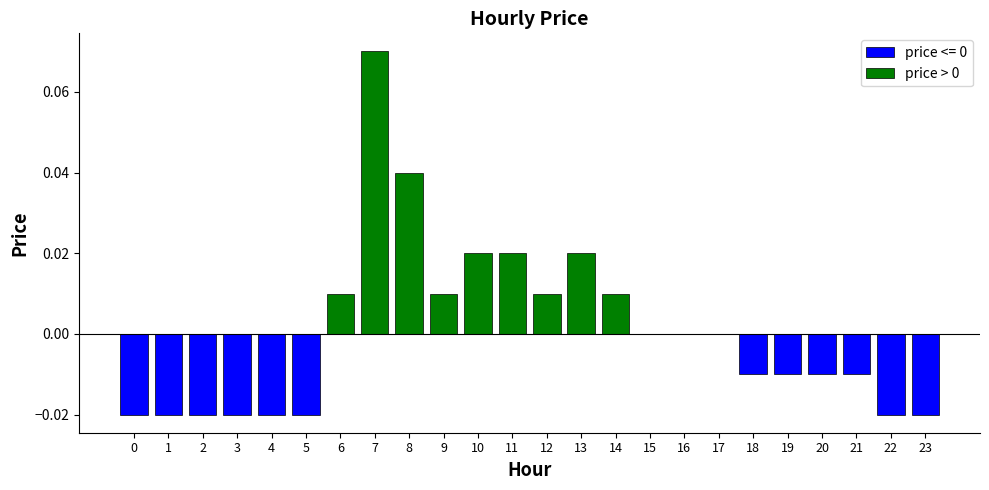

How many values exceed 0?

9